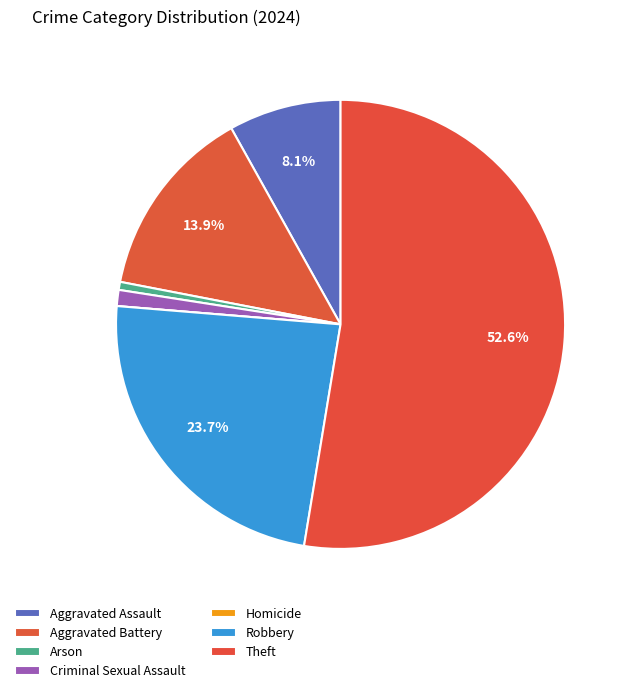

Between Homicide and Robbery, which is larger?

Robbery